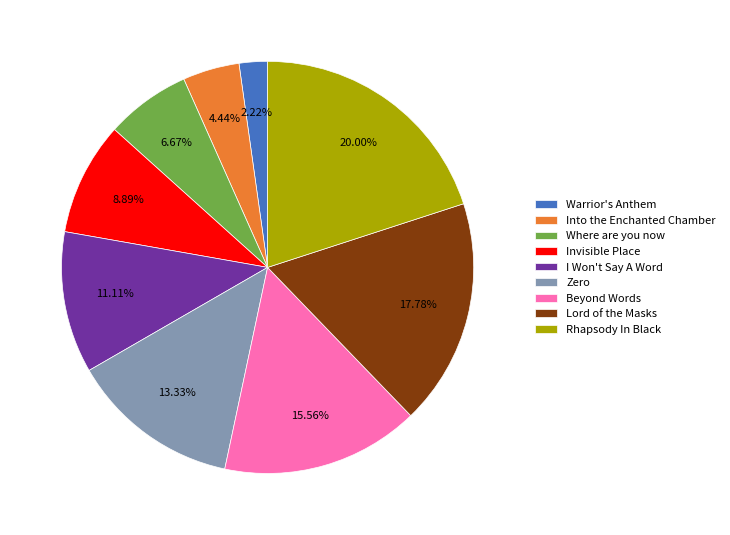

The Zero slice represents 13% of the pie. True or false?

True